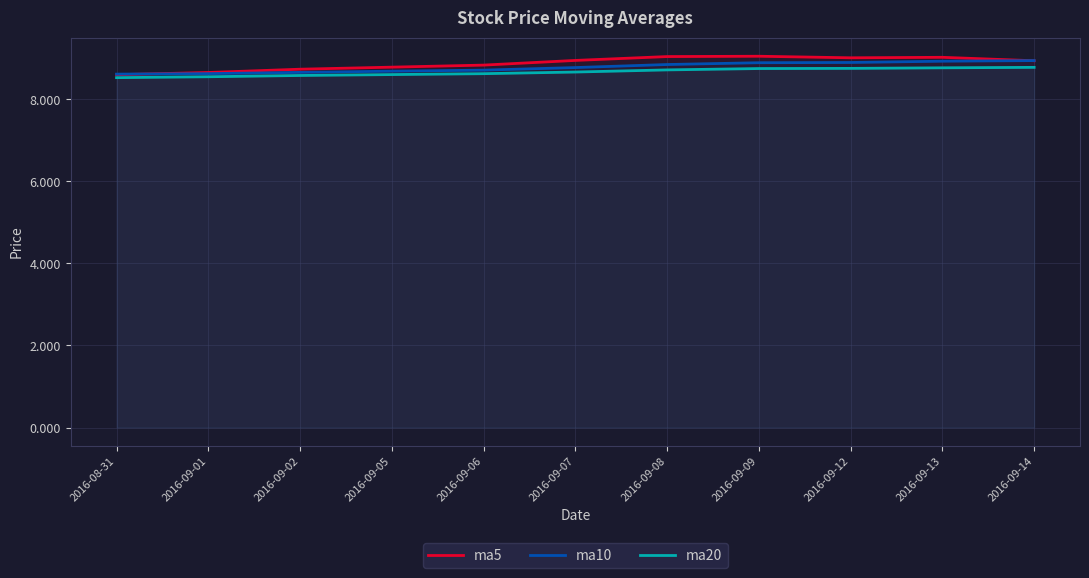

Is it true that ma10 equals 8.9 at 2016-09-13?

True